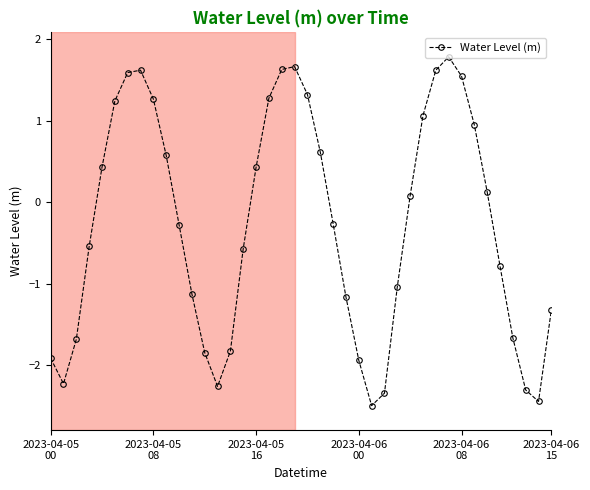

How many points are lower than both their immediate neighbors (excluding endpoints)?

4